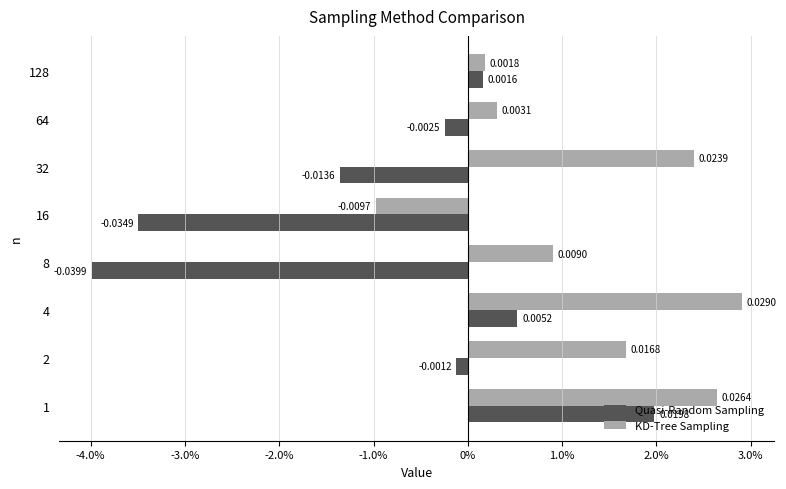

What are all the series names shown in the legend?

Quasi-Random Sampling, KD-Tree Sampling